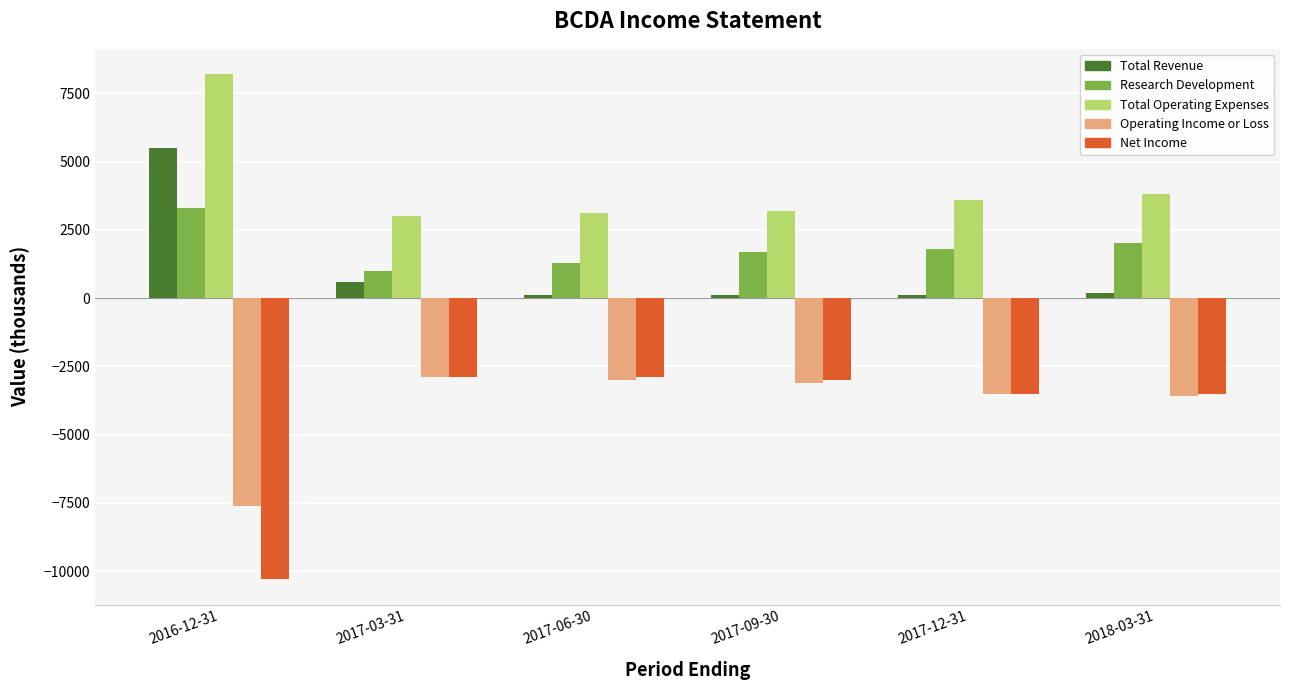

What is the maximum value for Net Income?

-2900